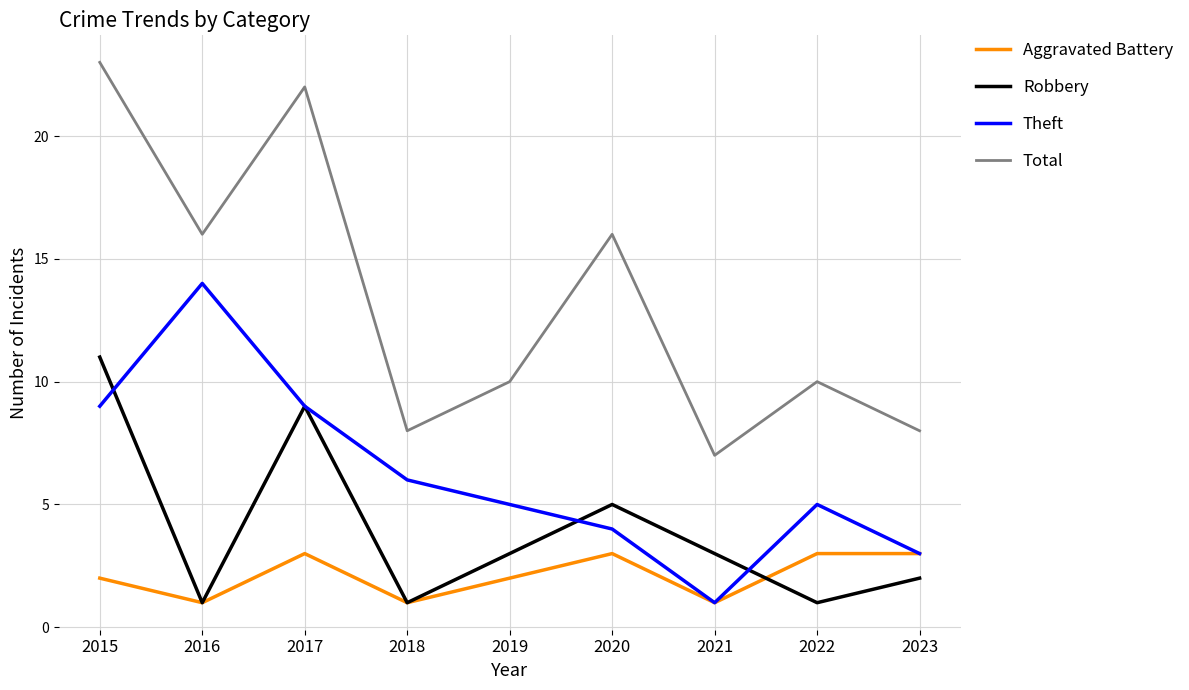

How many interior local peaks does the Robbery series have?

2